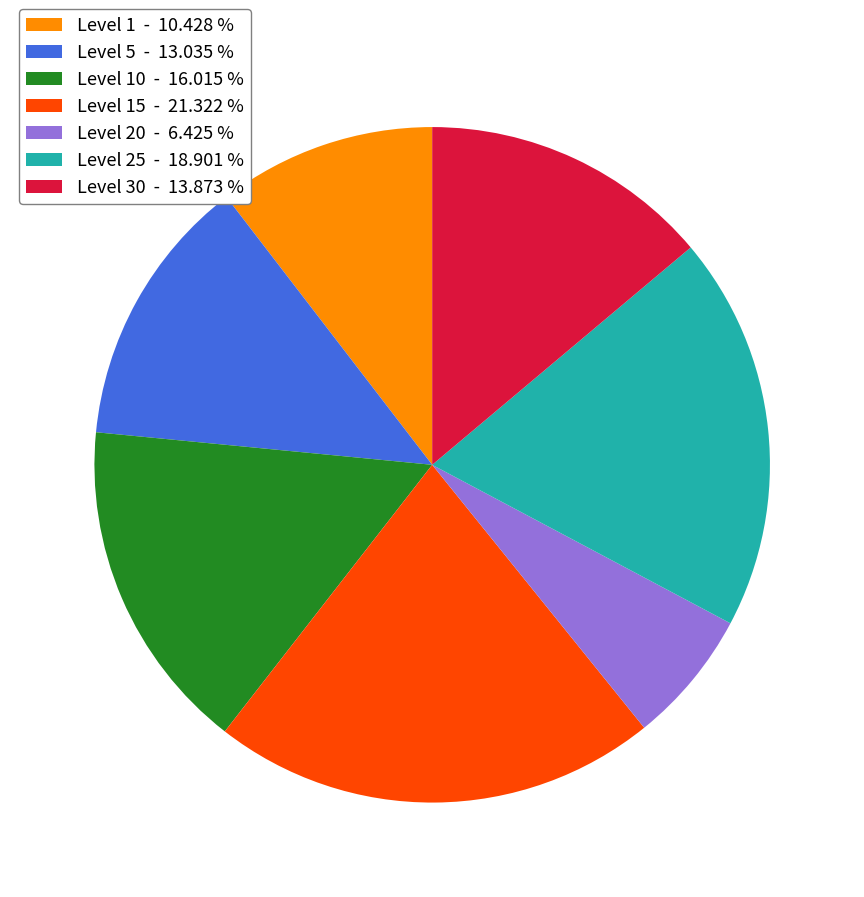

Which has a higher value, Level 30 - 13.873 % or Level 25 - 18.901 %?

Level 25 - 18.901 %